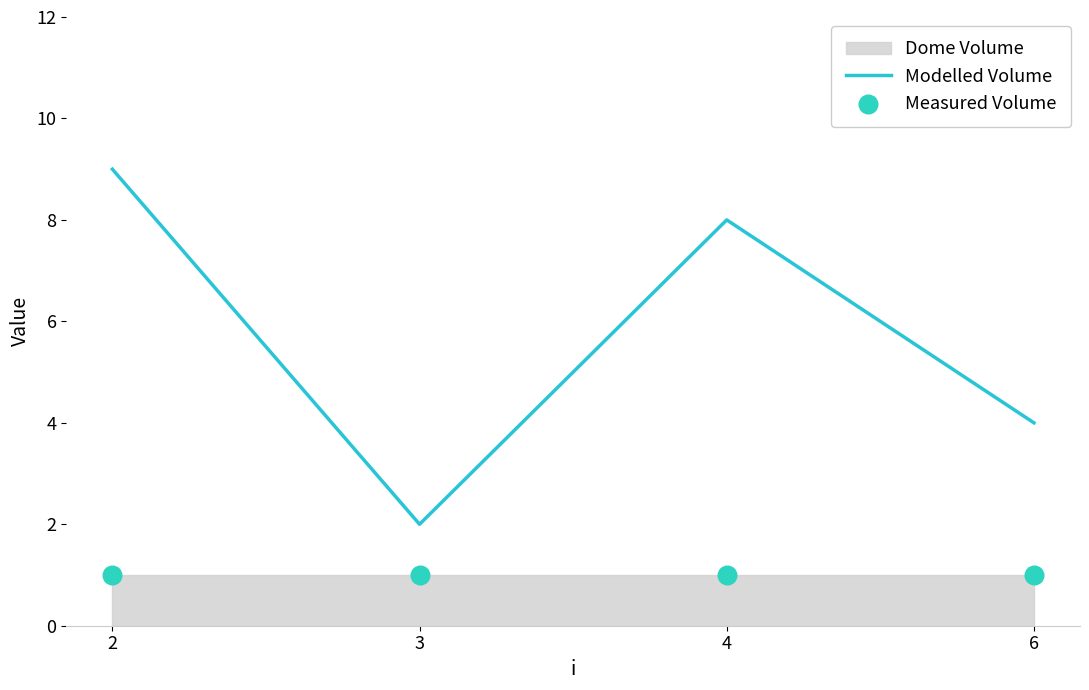

Which series contains the highest Y value?

Modelled Volume